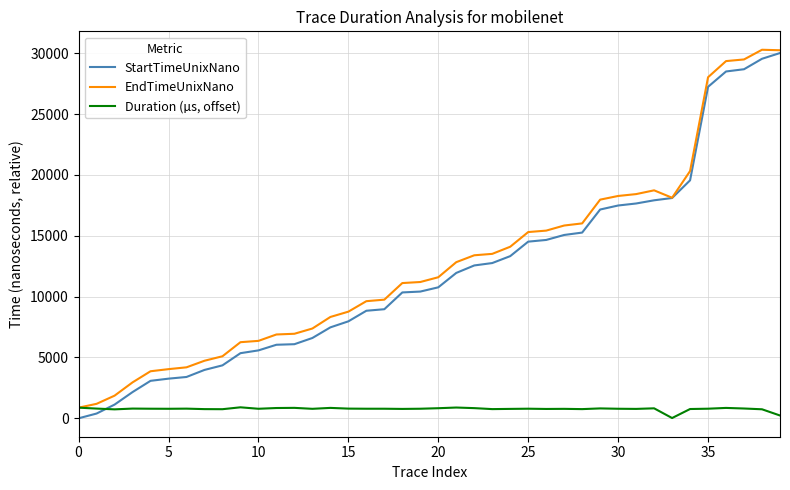

True or false: Duration (µs, offset) and StartTimeUnixNano cross at least once.

True